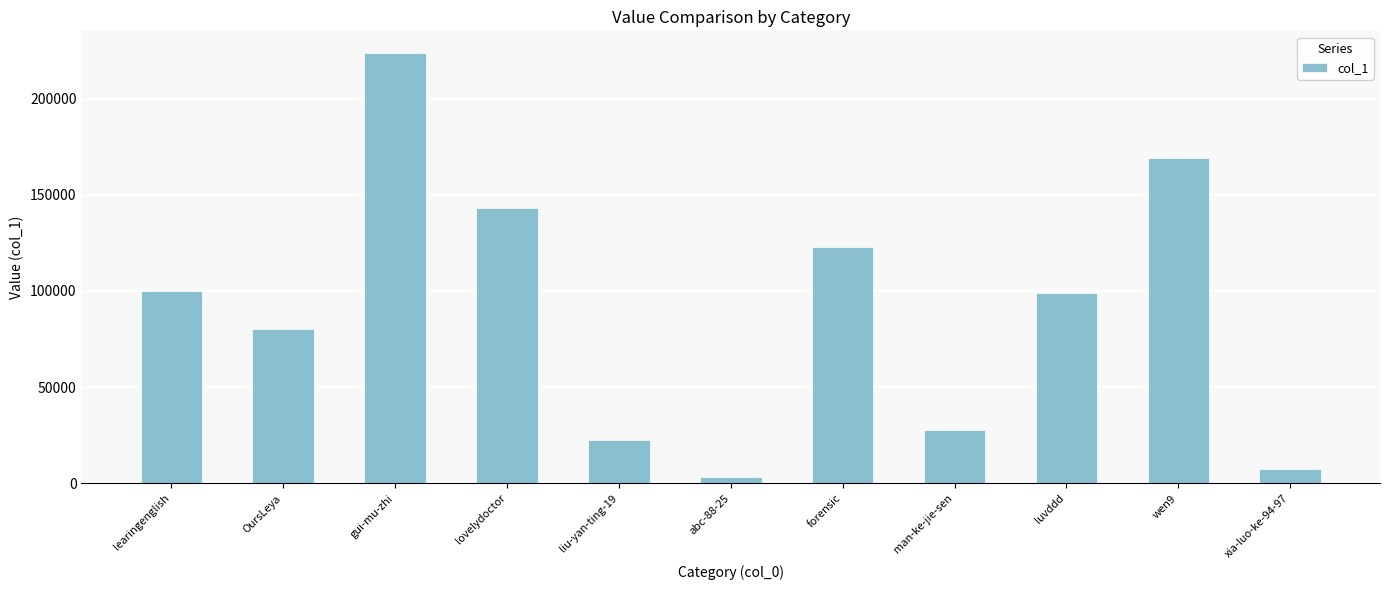

The value at xia-luo-ke-94-97 is 7544. True or false?

True